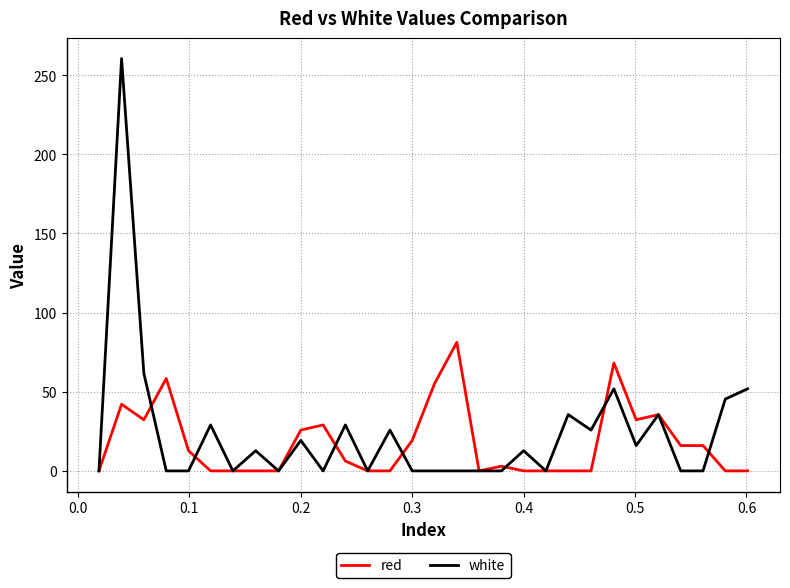

Reading left to right, extract all data points from this chart.

red: 0.0	42.1	32.3	58.4	12.7	0.0	0.0	0.0	0.0	25.8	29.0	6.2	0.0	0.0	19.3	55.1	81.2	0.0	3.0	0.0	0.0	0.0	0.0	68.2	32.3	35.6	16.0	16.0	0.0	0.0
white: 0.0	260.6	61.7	0.0	0.0	29.0	0.0	12.7	0.0	19.3	0.0	29.0	0.0	25.8	0.0	0.0	0.0	0.0	0.0	12.7	0.0	35.6	25.8	51.9	16.0	35.6	0.0	0.0	45.3	51.9